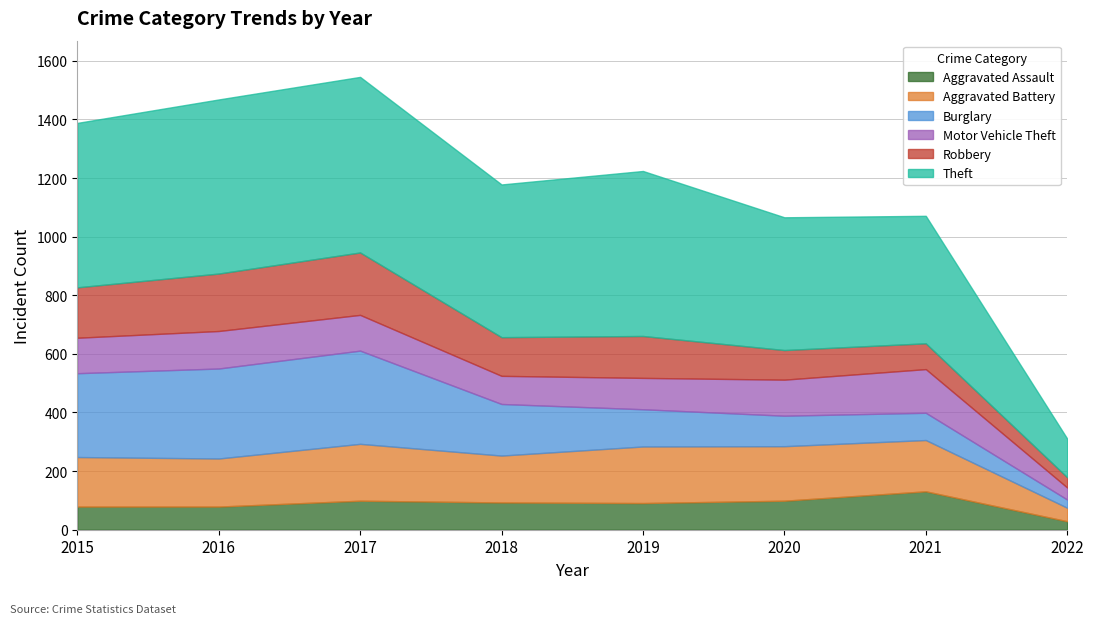

What is the difference between the Aggravated Battery values at 2015 and 2018?

9